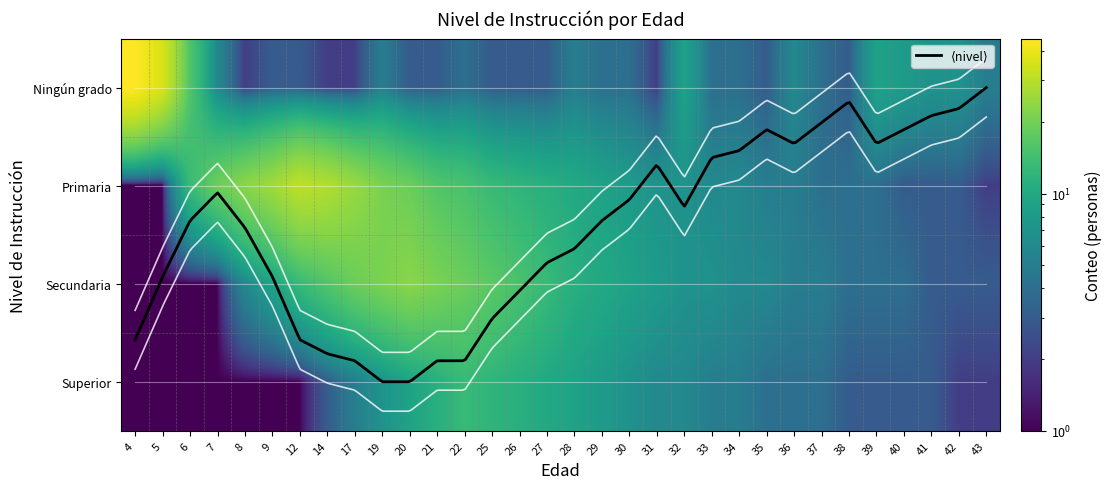

At how many categories does at least one series exceed 44?

1